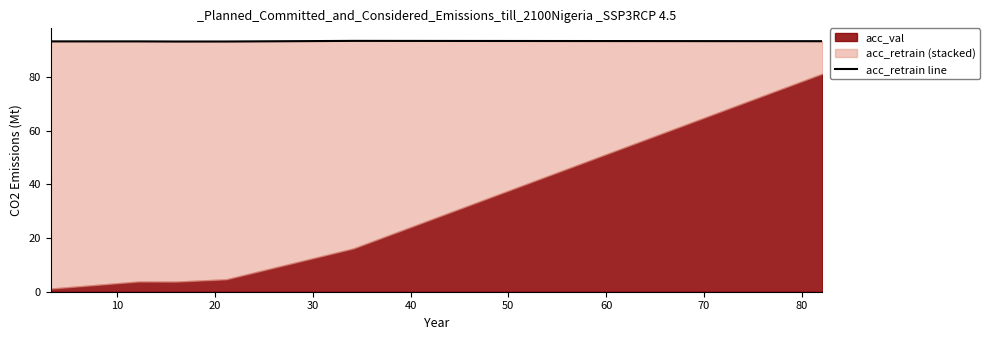

What is the average value?

93.4